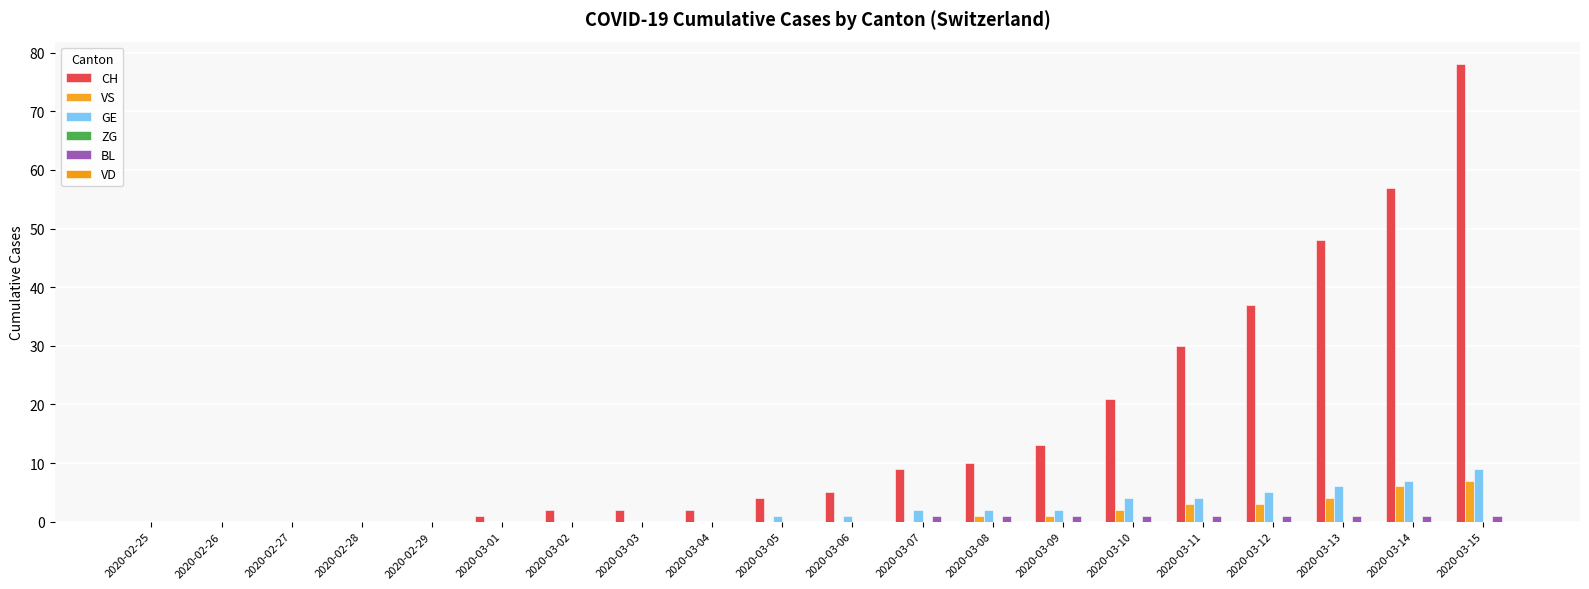

Which label corresponds to the largest value in the chart?

2020-03-15